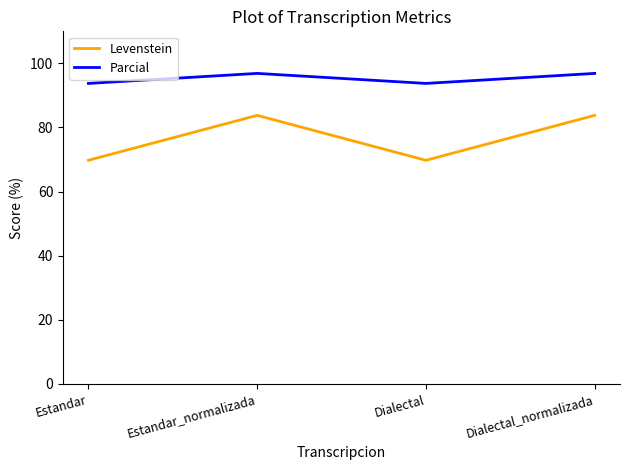

Is the value of Parcial at Dialectal greater than the value of Levenstein at Dialectal_normalizada?

Yes